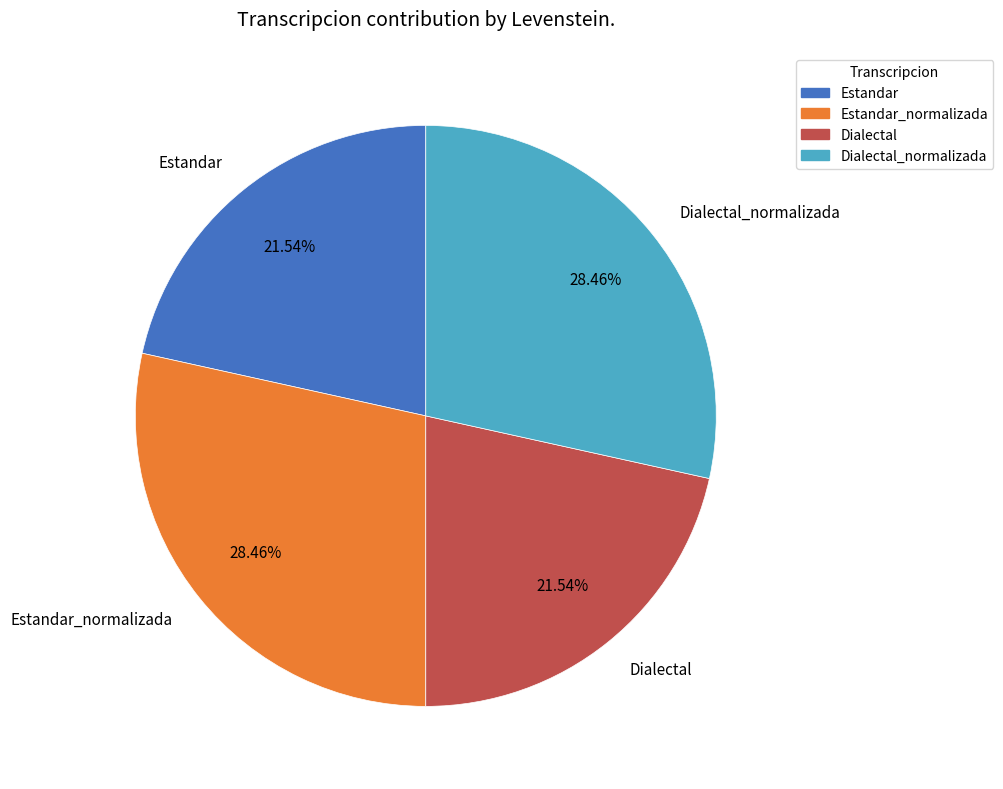

Approximately how many times larger is the value at Estandar compared to Dialectal?

1.0